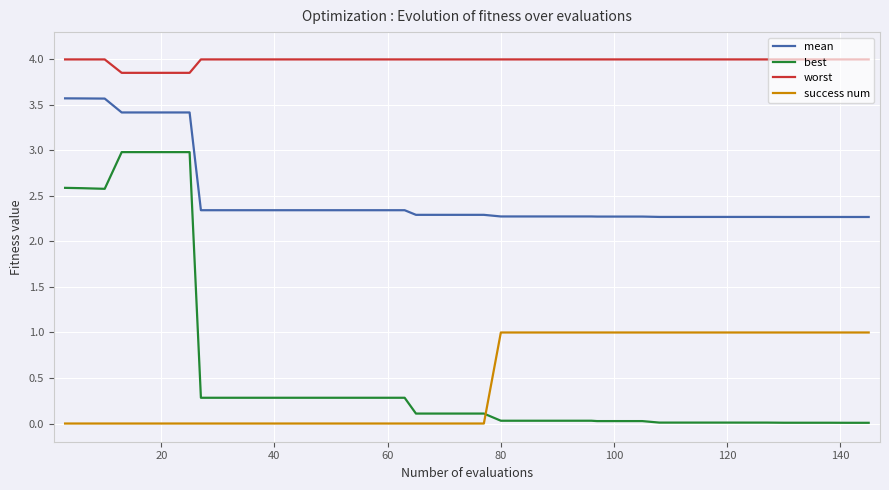

List the series in order of their peak value, highest first.

worst, mean, best, success num